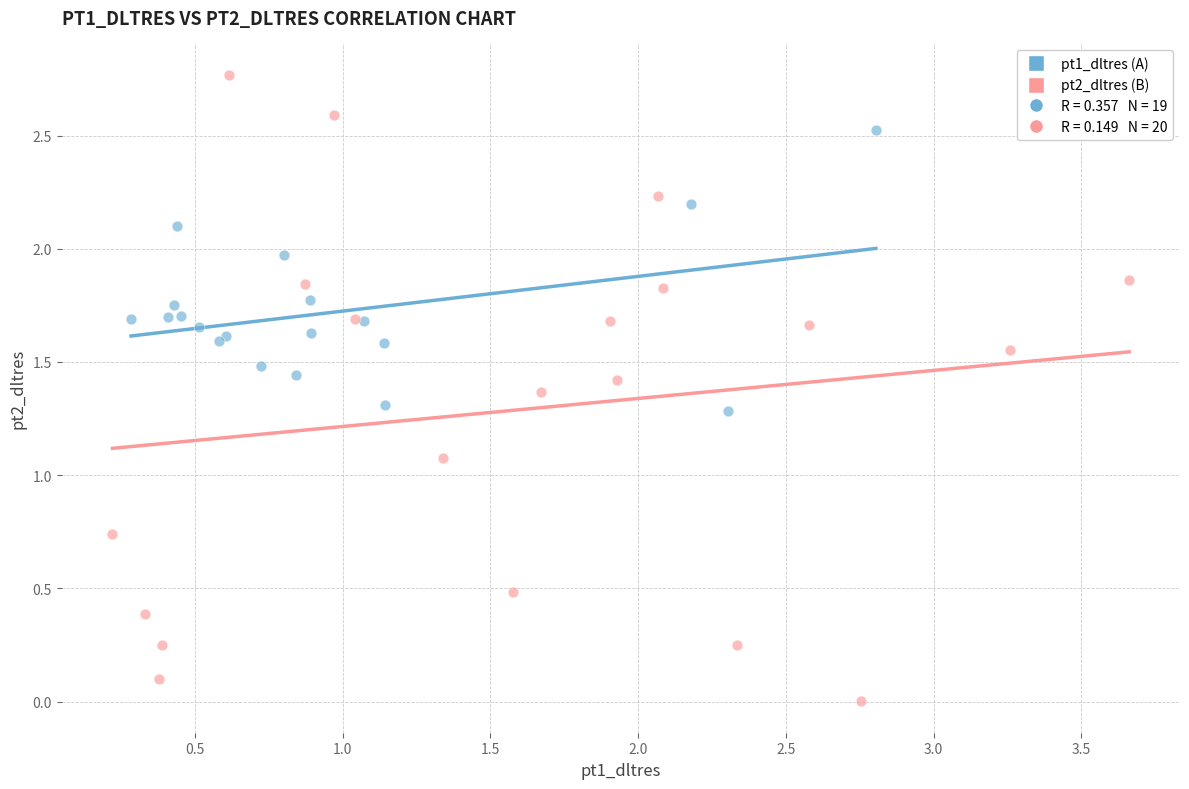

Which series has the largest Y range (max minus min)?

pt2_dltres (B)